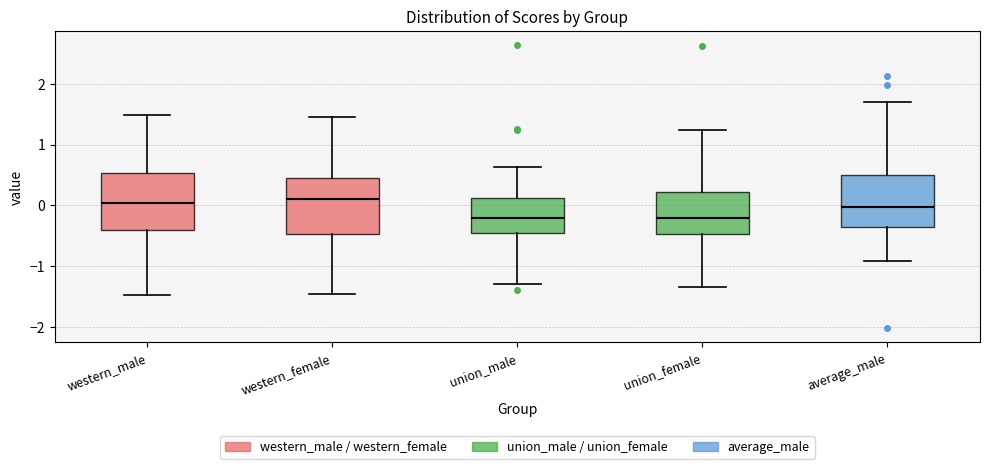

Where is the upper edge of the box for western_male on the y-axis? The values are not printed on the chart, so give them approximately, as read against the axis.

0.5